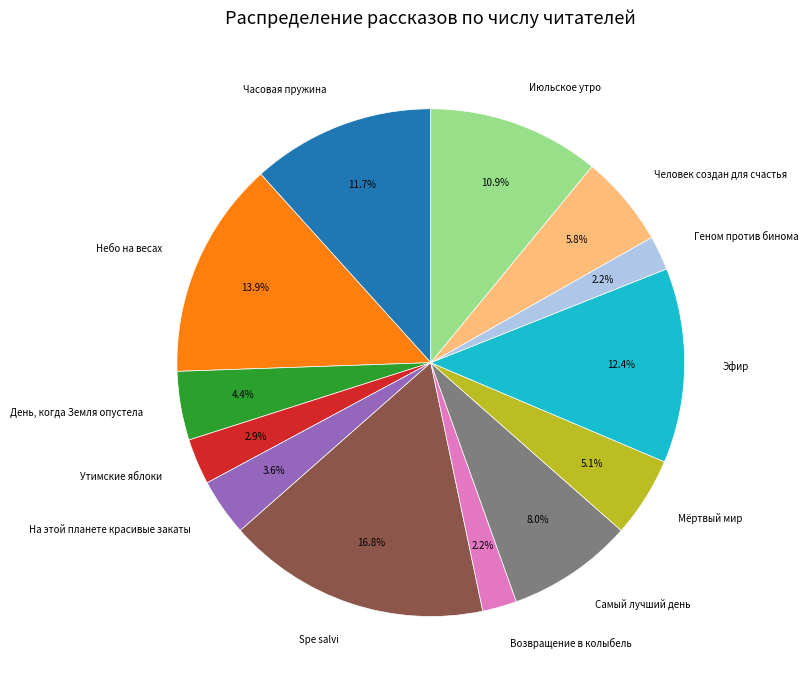

To the nearest percent, what percentage of the pie is Человек создан для счастья?

6%